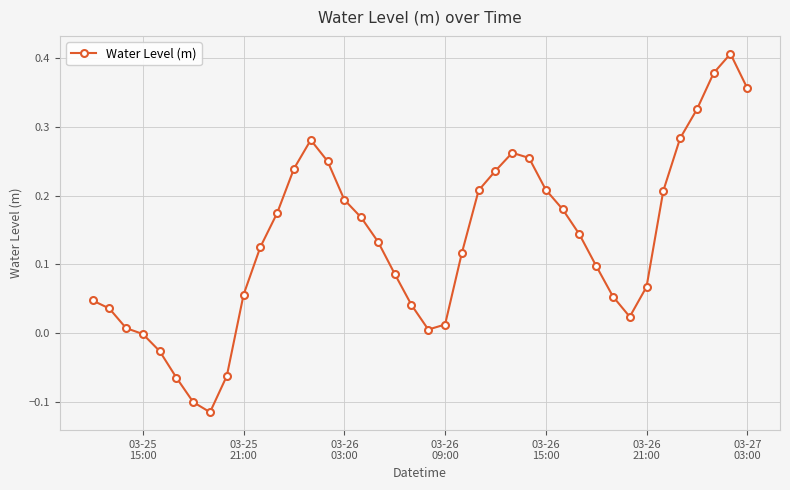

What is the sum of all values?

5.3